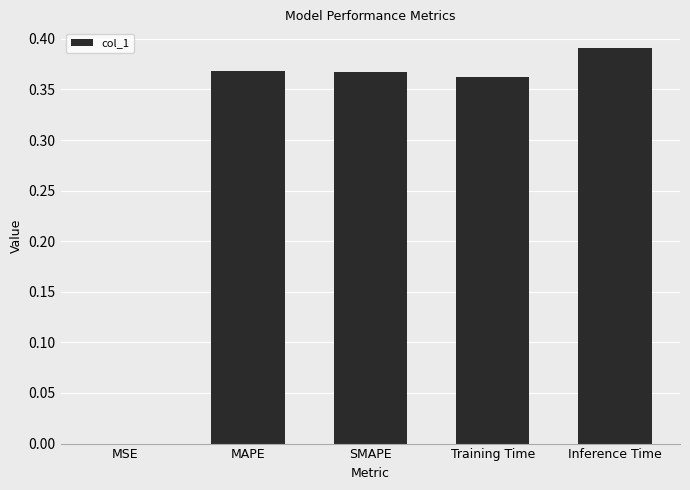

Which label corresponds to the largest value in the chart?

Inference Time